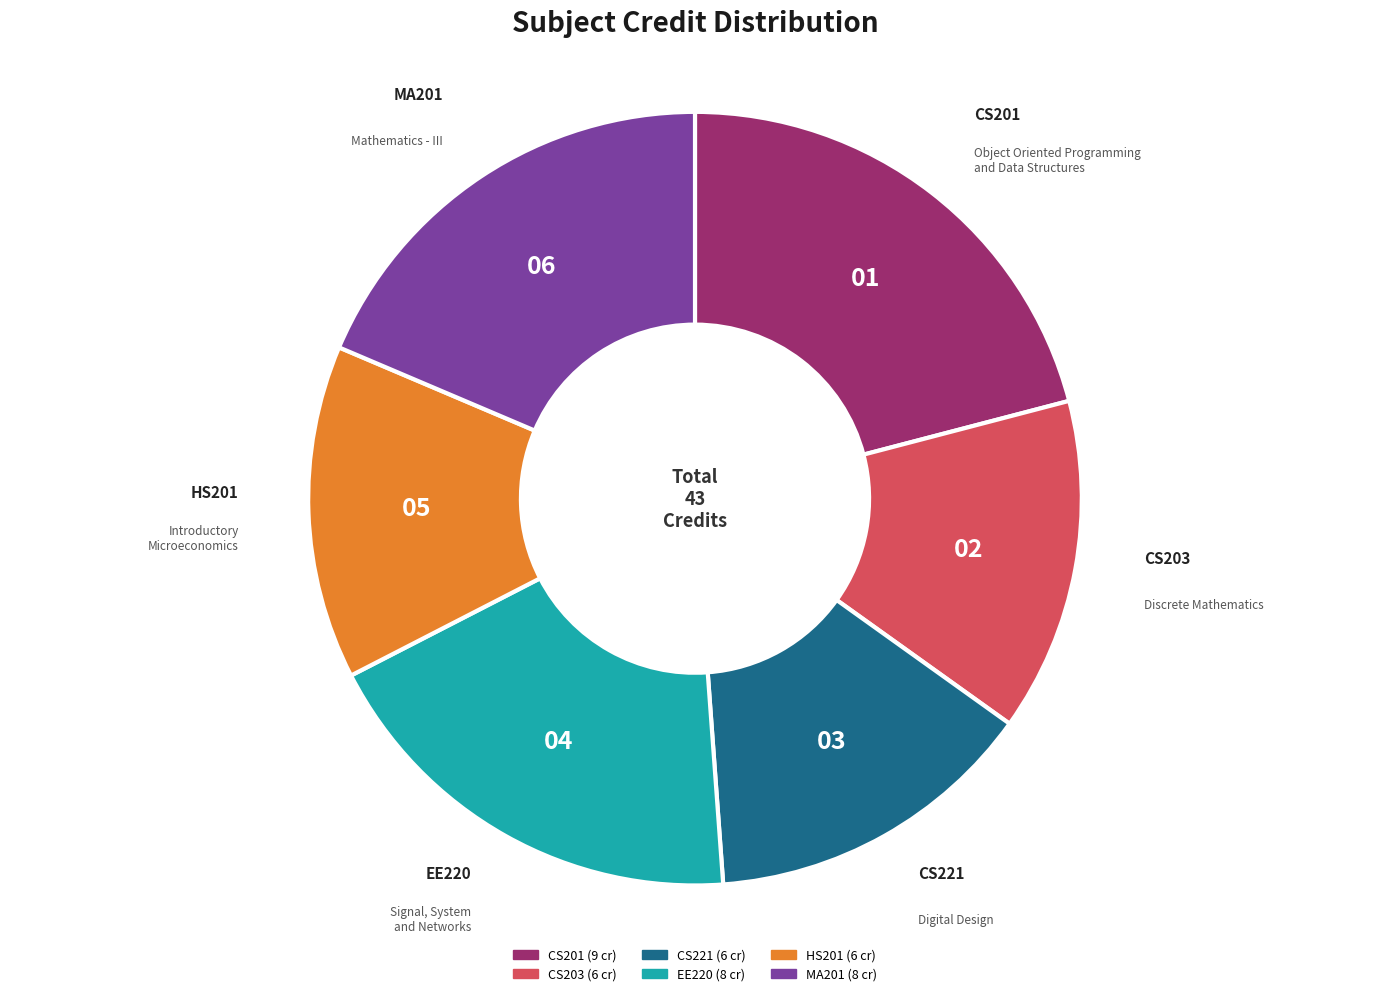

Which has a higher value, CS201 or CS203?

CS201